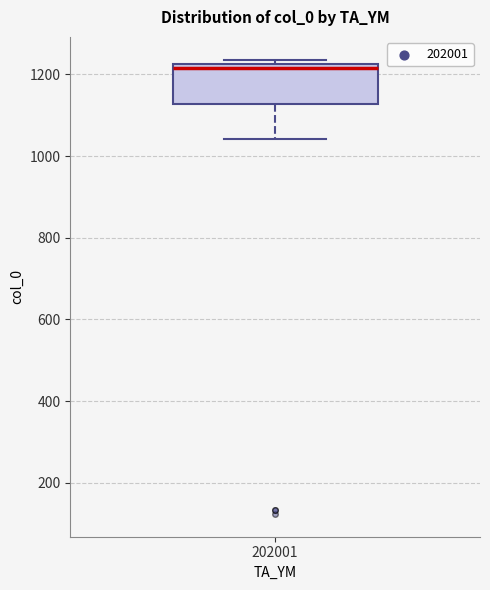

Read this box plot against the y-axis: the position of the median line, the range covered by the box, and the ends of both whiskers. The values are not printed on the chart, so give them approximately, as read against the axis.

median 1220 (just below the box's upper edge), box 1120 to 1220, whiskers 1040 to 1240